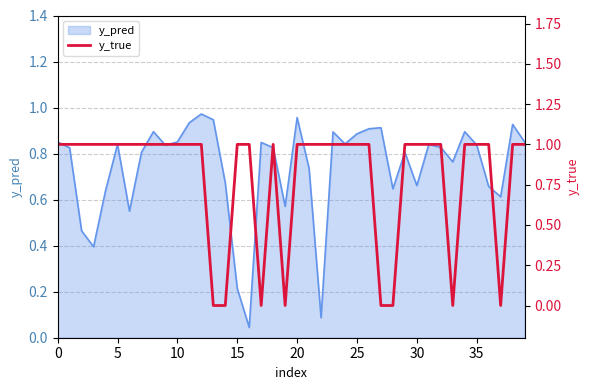

Which has a higher value, 38 or 34?

38